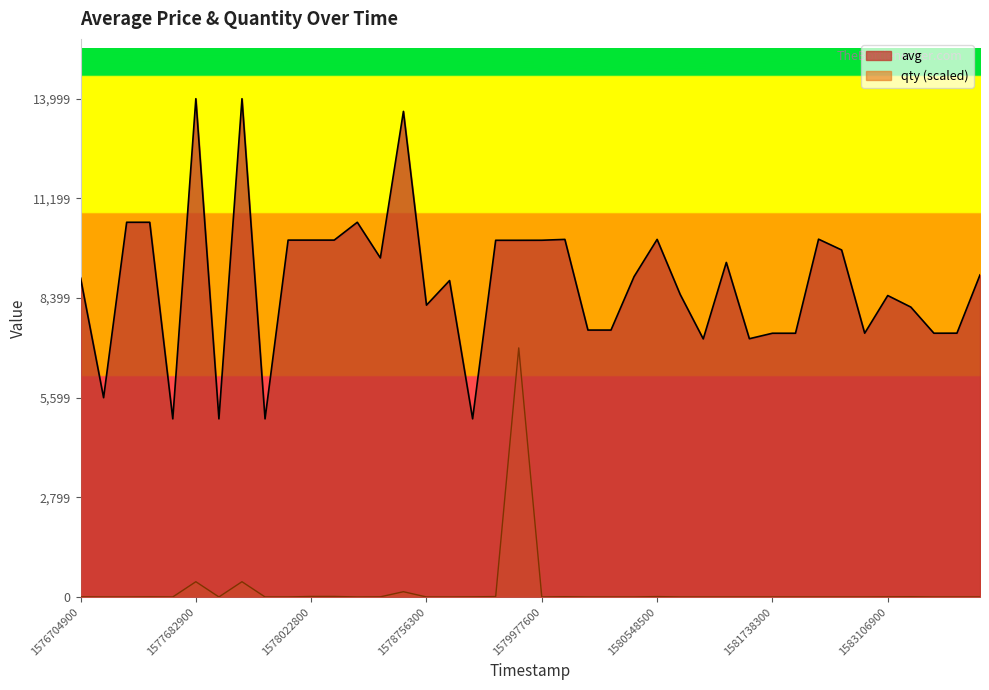

At which label is avg closest to 9502?

13